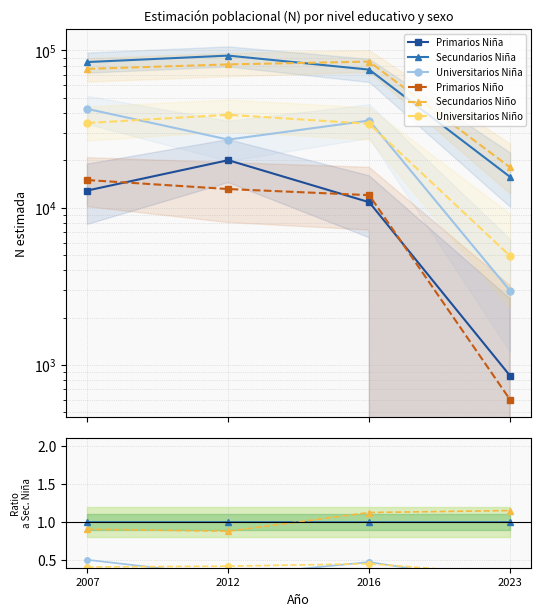

What are all the series names shown in the legend?

Primarios Niña, Secundarios Niña, Universitarios Niña, Primarios Niño, Secundarios Niño, Universitarios Niño